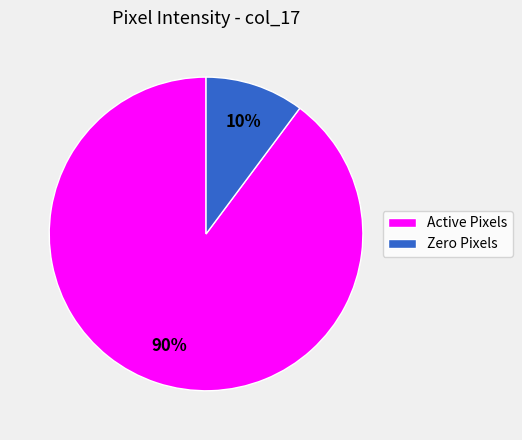

Is there any slice that represents more than half of the pie?

Yes